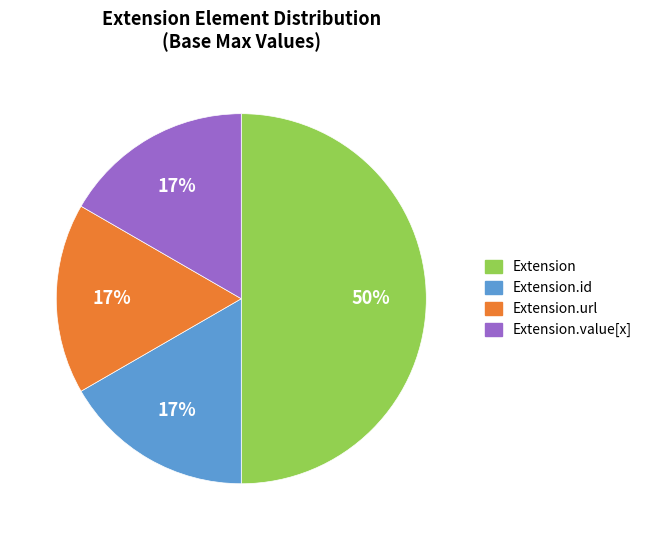

To the nearest percent, what is the average slice percentage?

25%